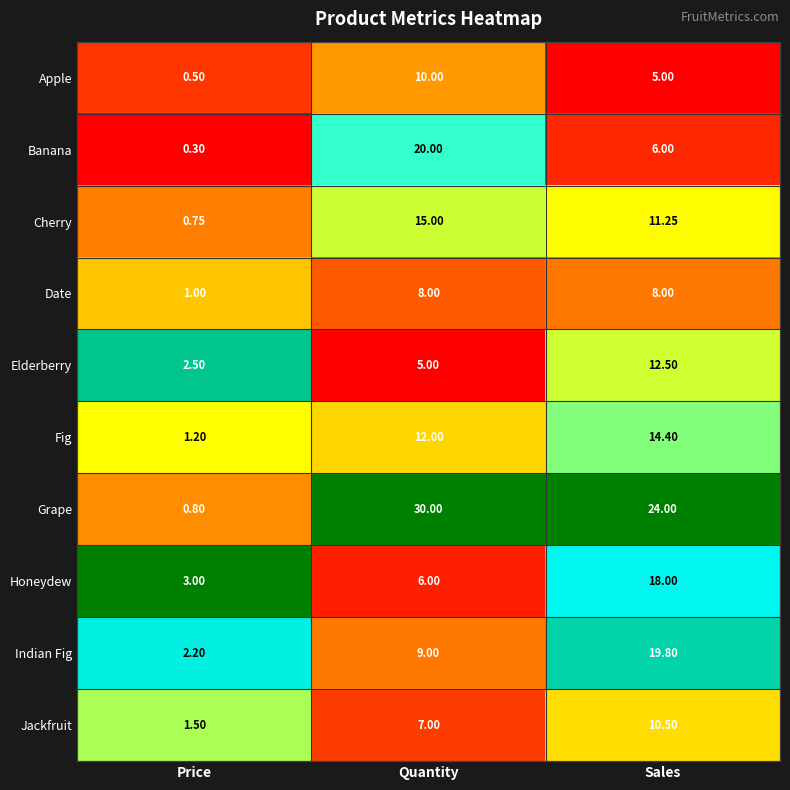

At which label does Cherry first exceed 11?

Quantity